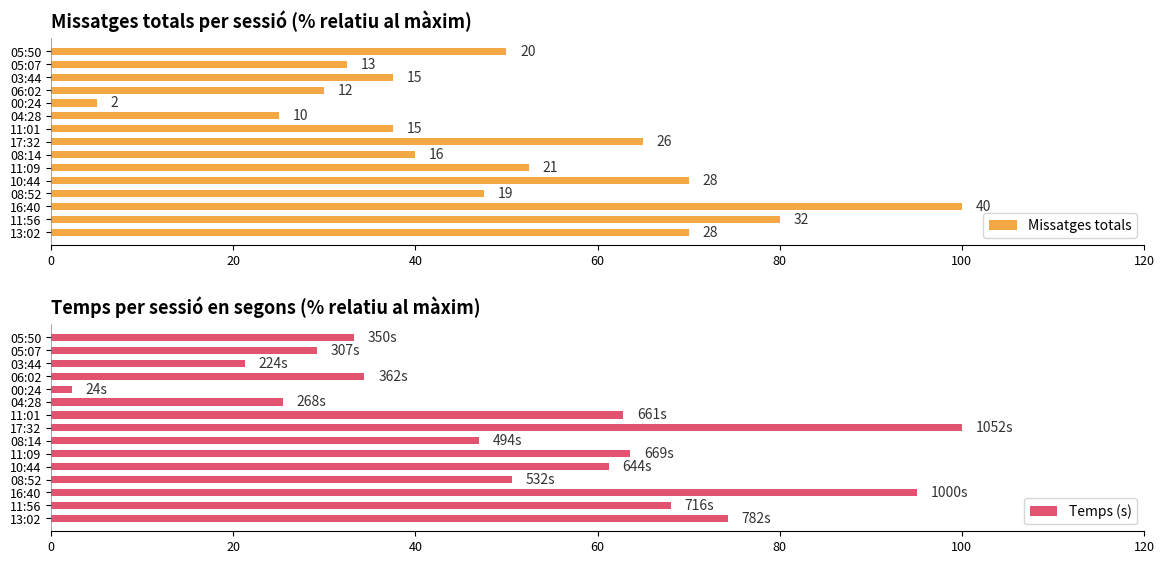

At how many categories does at least one series exceed 95?

2